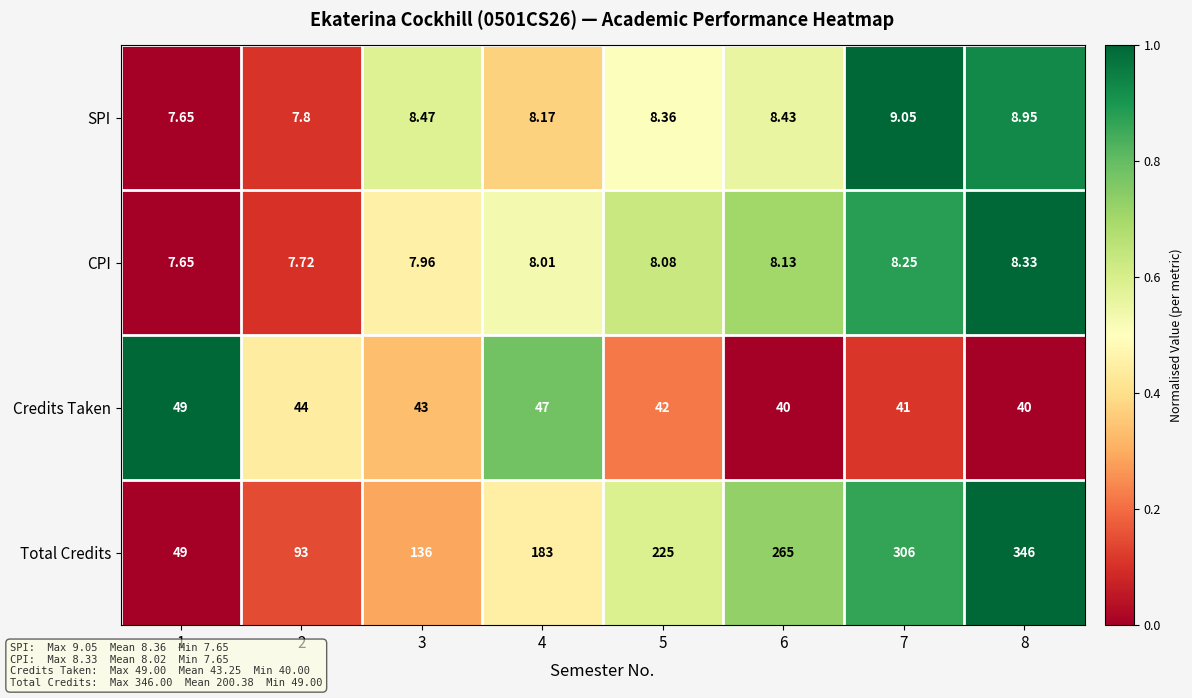

At which category is the sum across all series the highest?

8